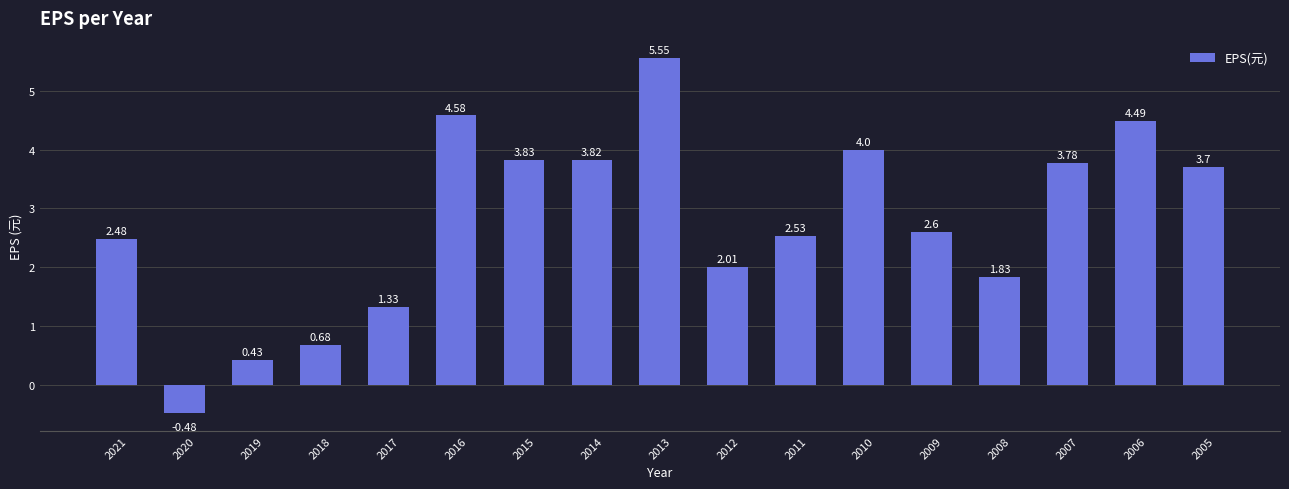

What is the sum of the values at 2008 and 2021?

4.3